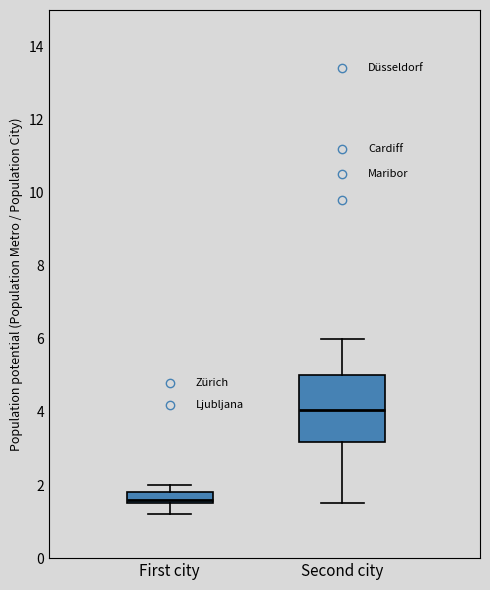

Where is the lower edge of the box for Second city on the y-axis? The values are not printed on the chart, so give them approximately, as read against the axis.

3.2